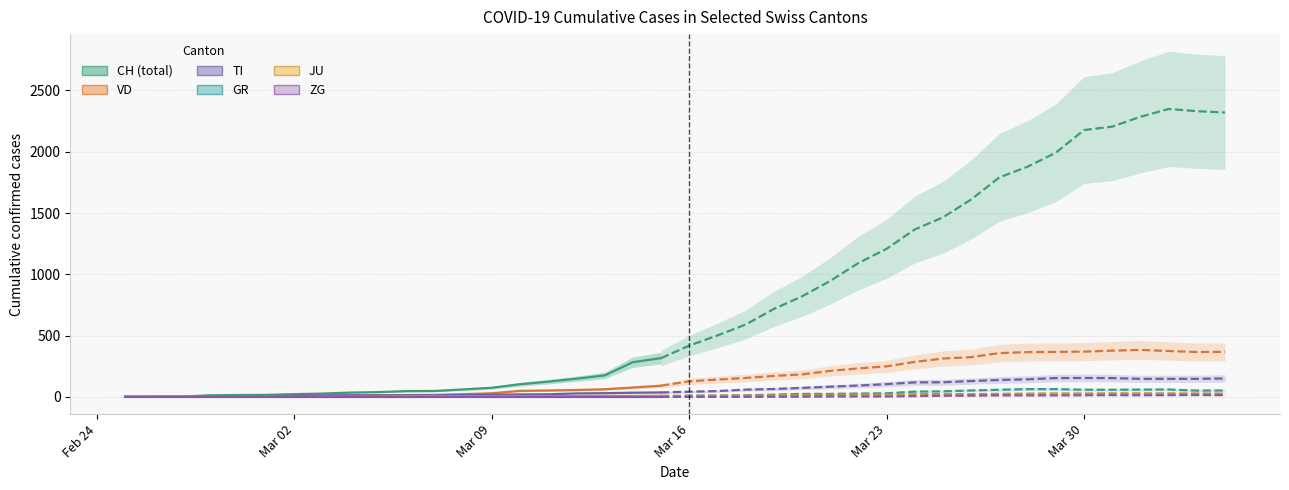

True or false: VD has a value of 2 at 7.

False